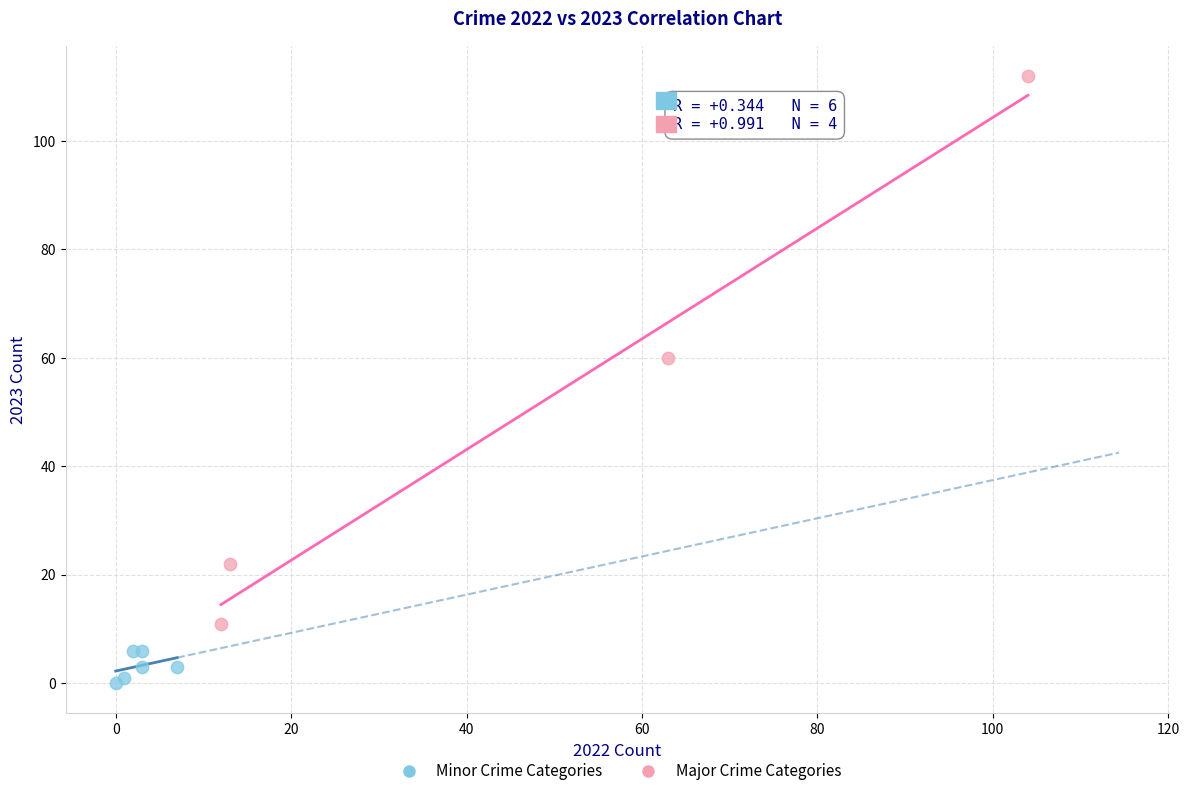

Which series contains the highest Y value?

Major Crime Categories